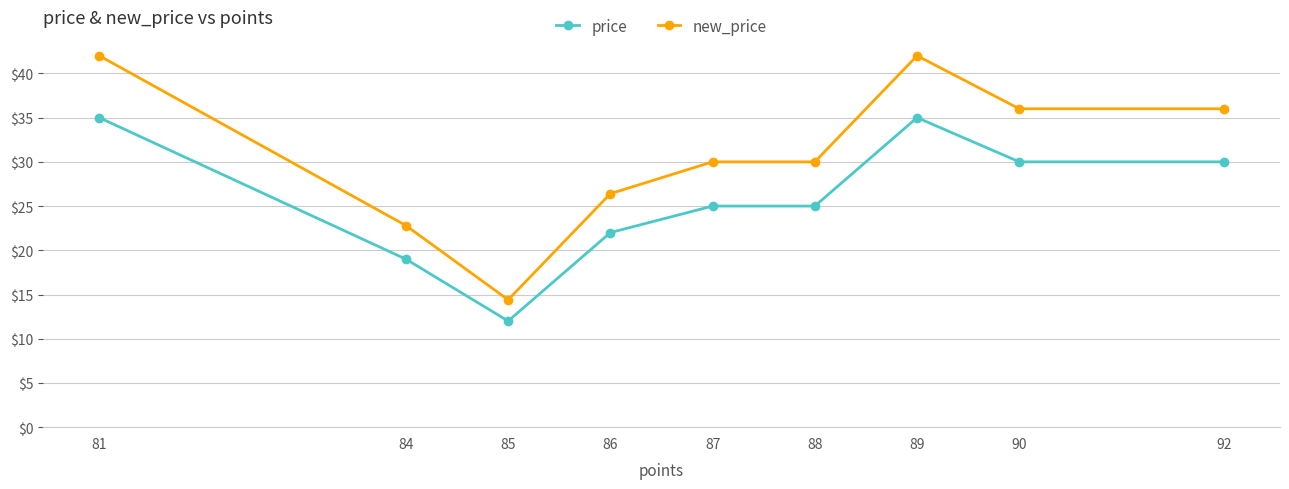

What is the total value across all series at 92?

66.0